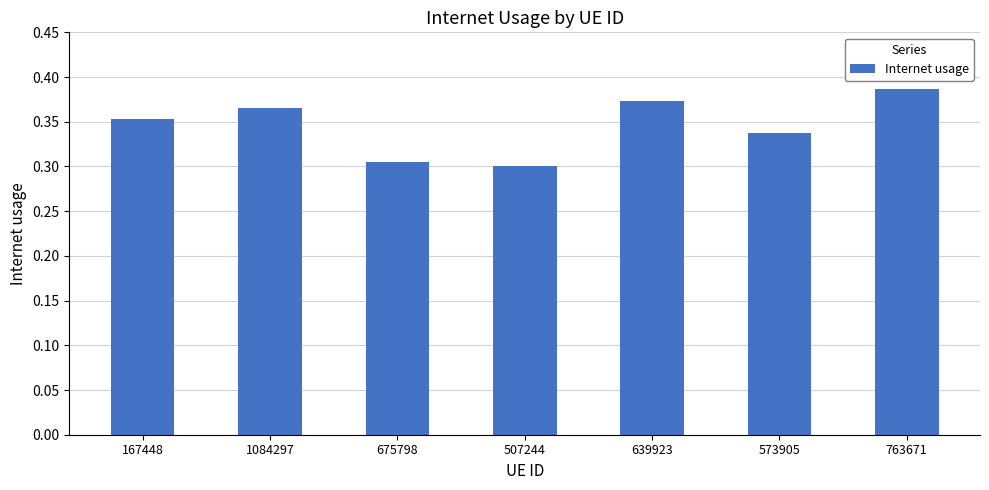

Between 167448 and 573905, which is larger?

167448